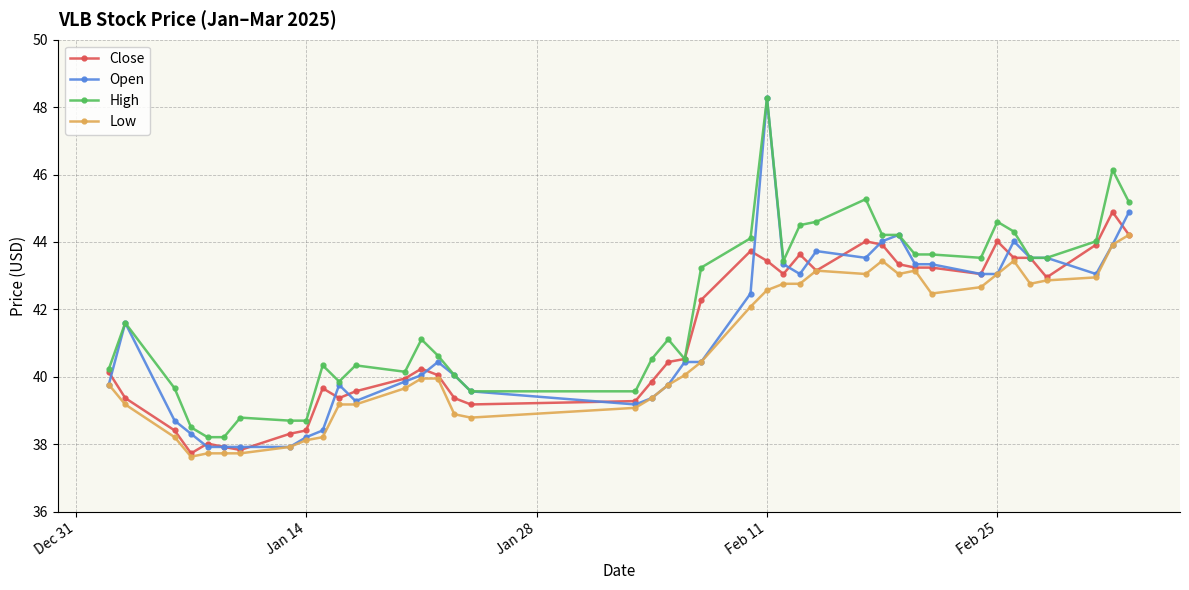

Which series has the largest range (max minus min)?

Open